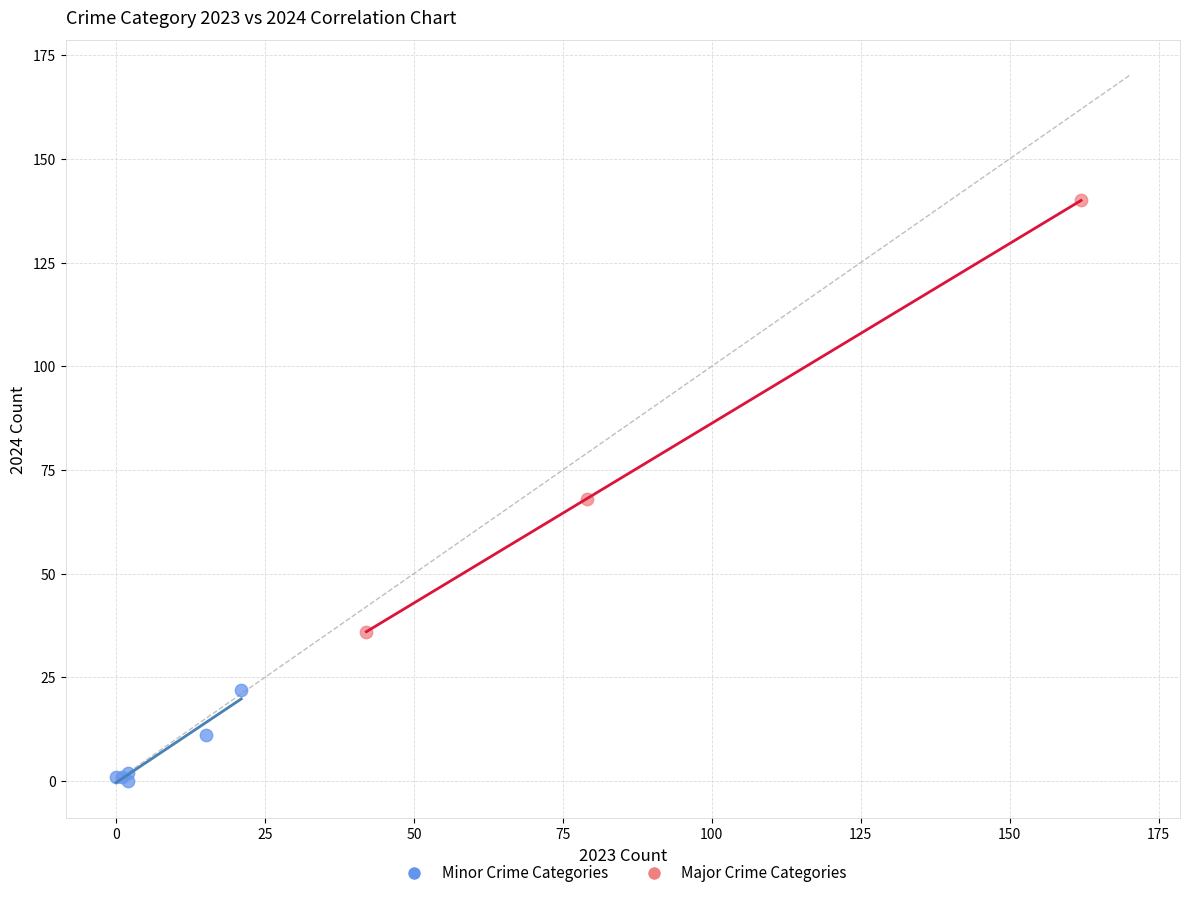

Which series contains the highest Y value?

Major Crime Categories